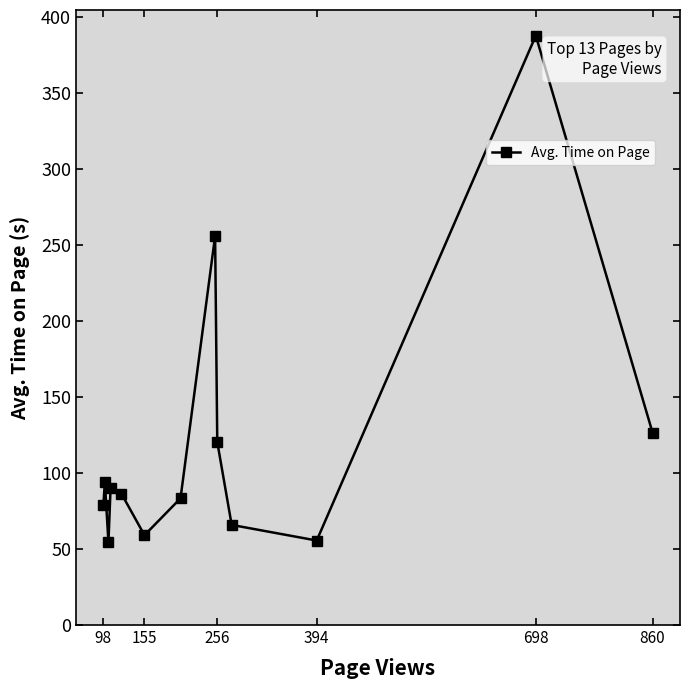

The value at 698 is 387.6. True or false?

True